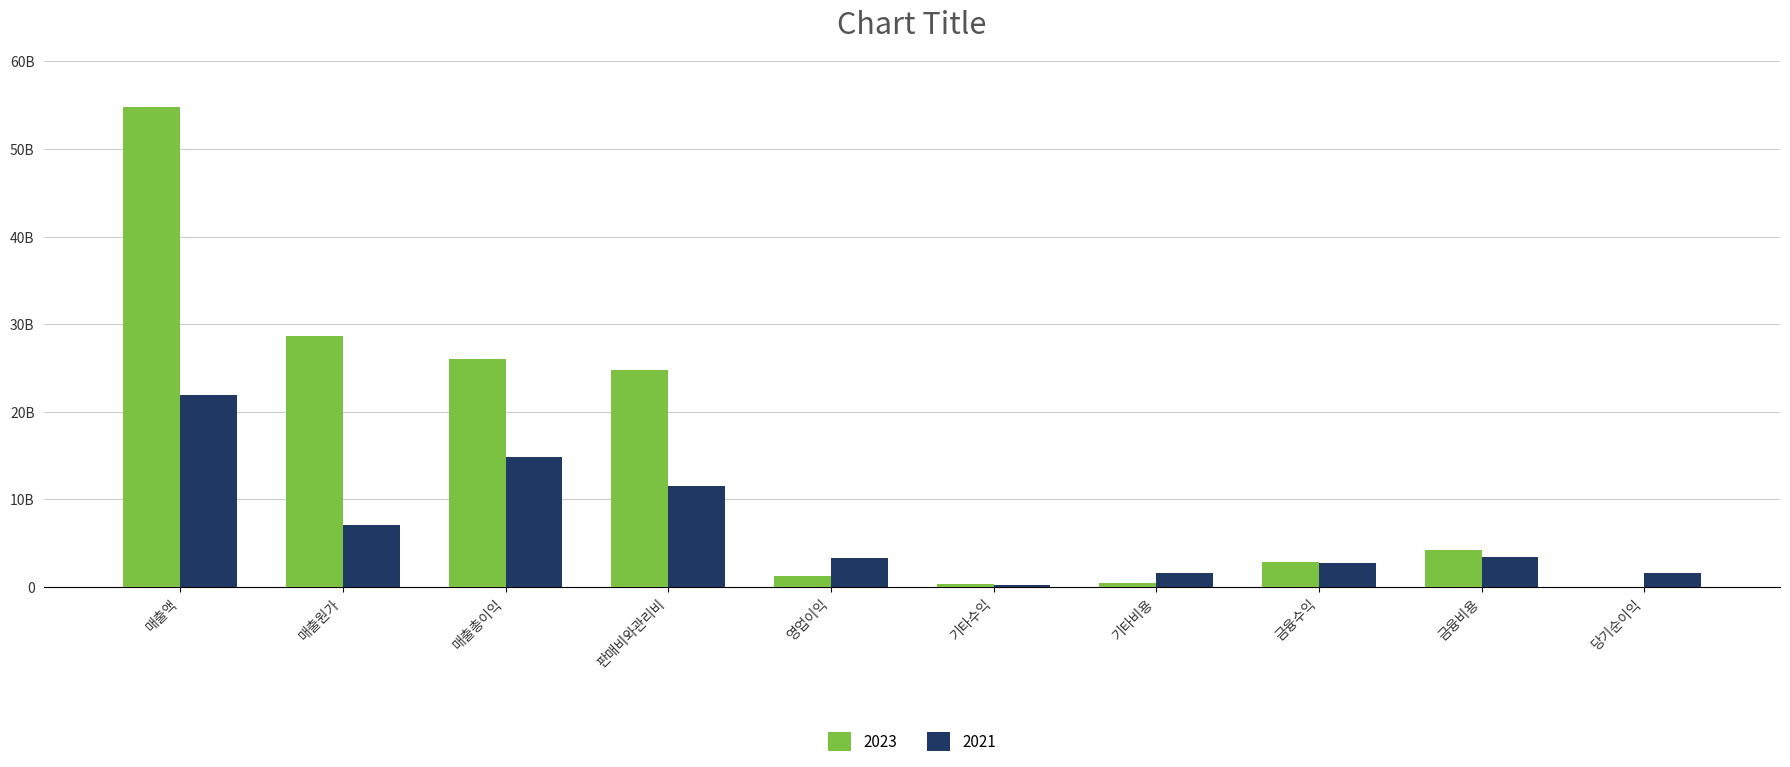

At which label does 2021 reach its minimum?

기타수익